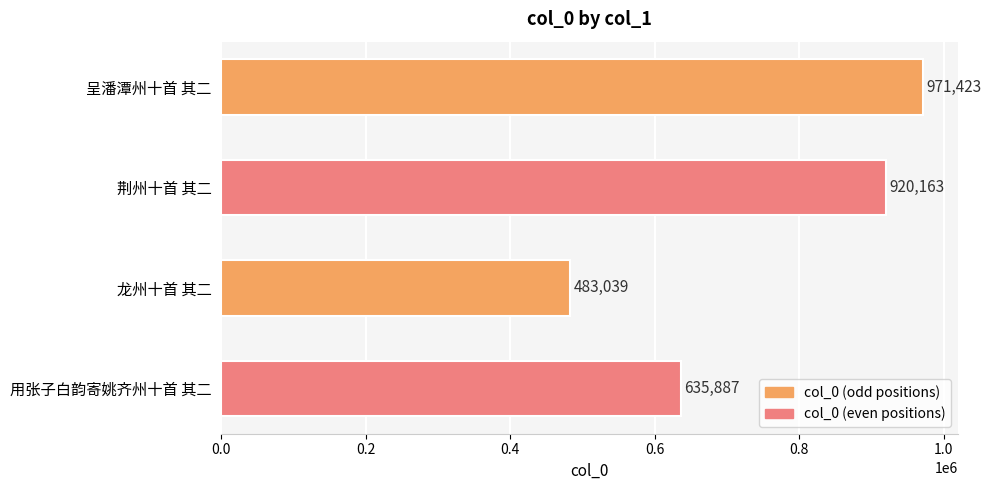

Are the bars horizontal?

Yes